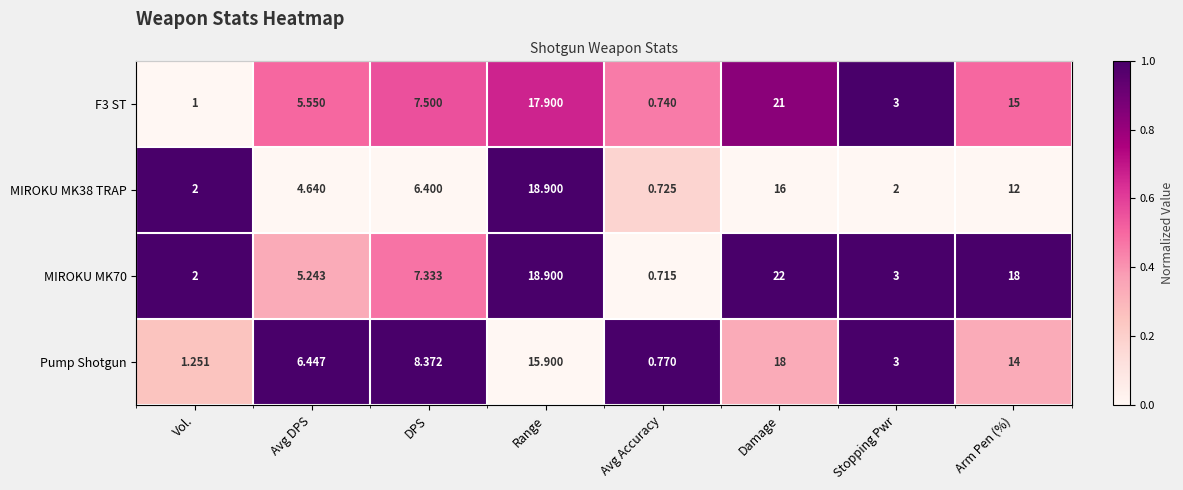

What is the sum of the Pump Shotgun values at Avg Accuracy and Damage?

1.3